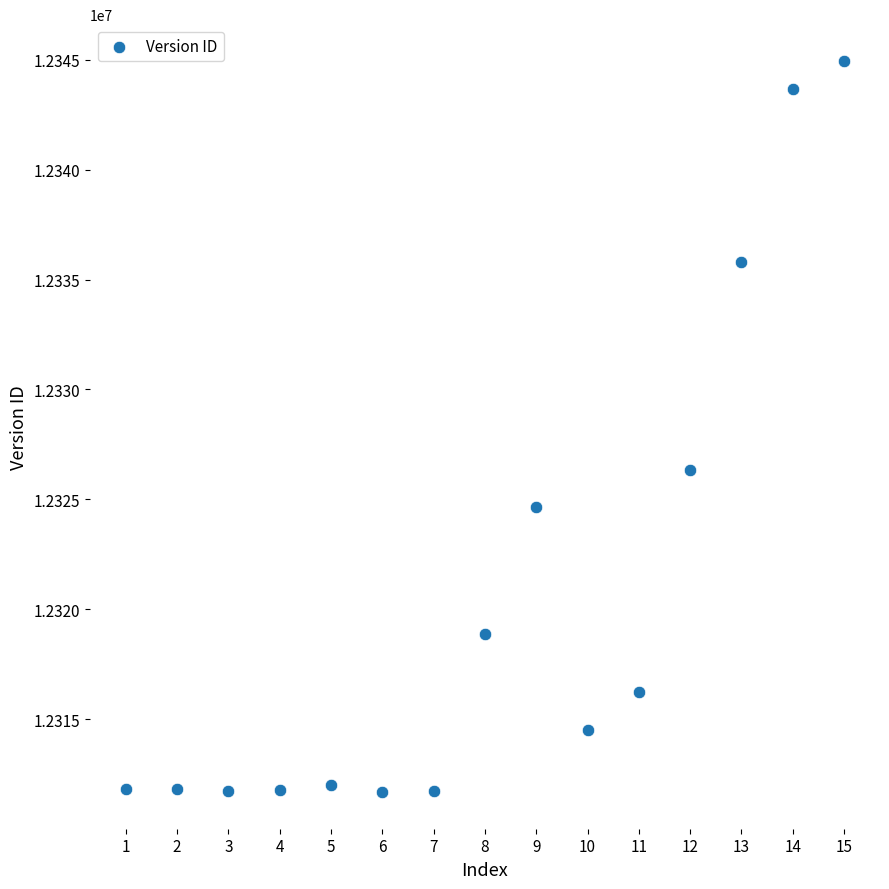

What Y value in the scatter plot is closest to 12328319?

12326353